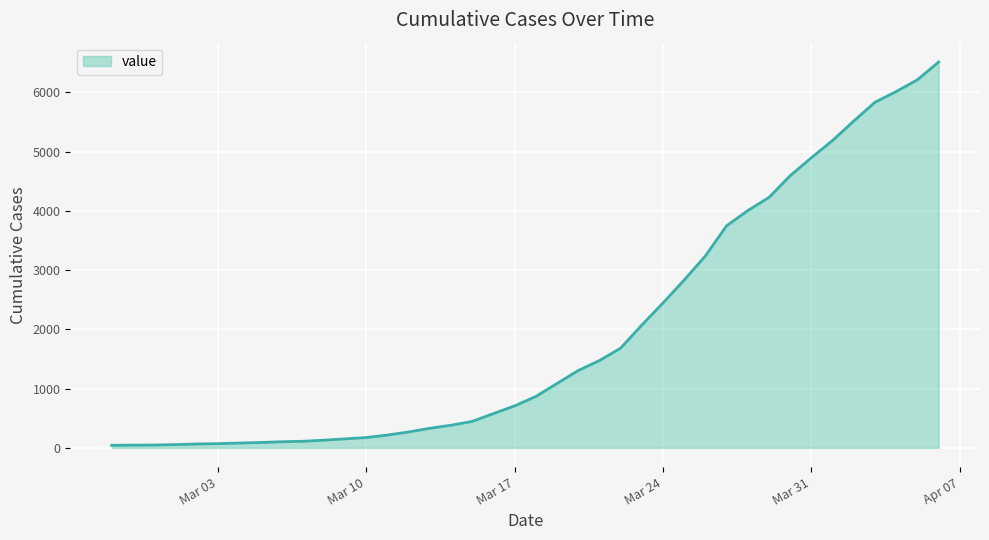

What is the difference between the maximum and minimum values?

6470